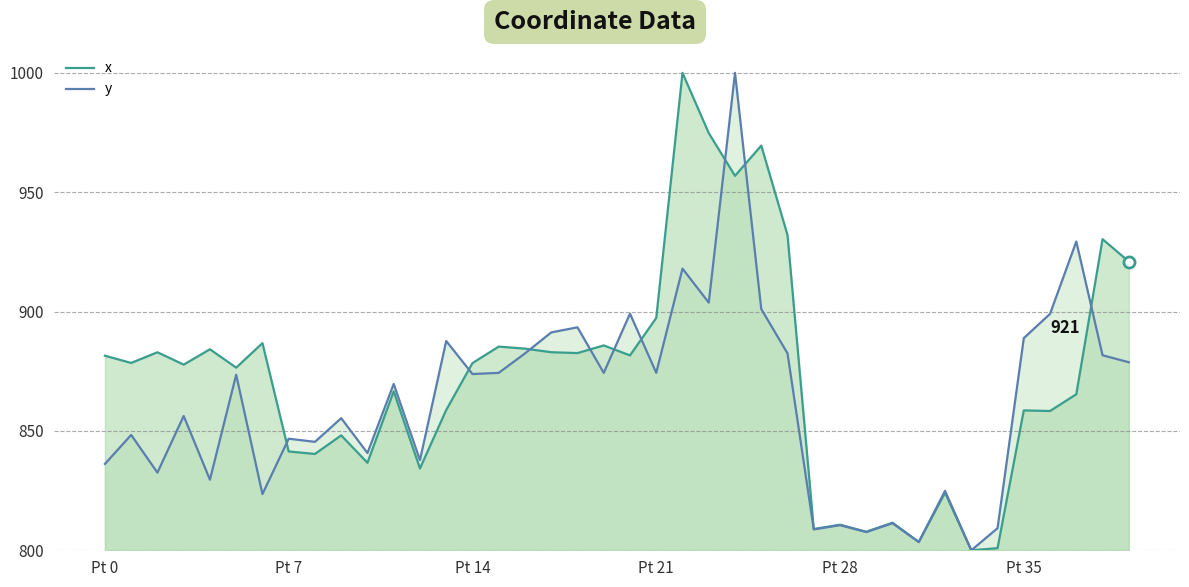

How many lines are shown in the chart?

2